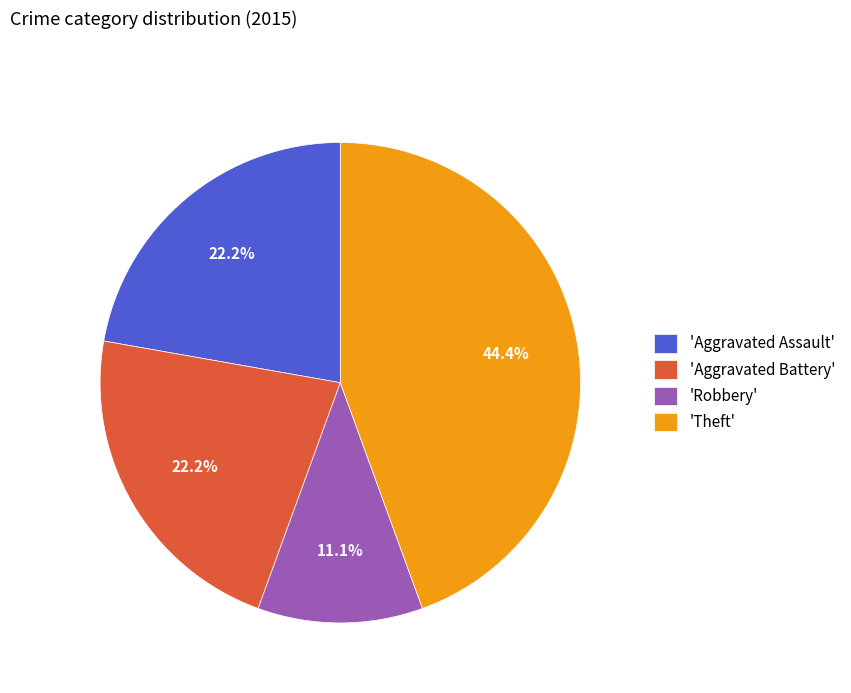

Which has a higher value, 'Robbery' or 'Theft'?

'Theft'